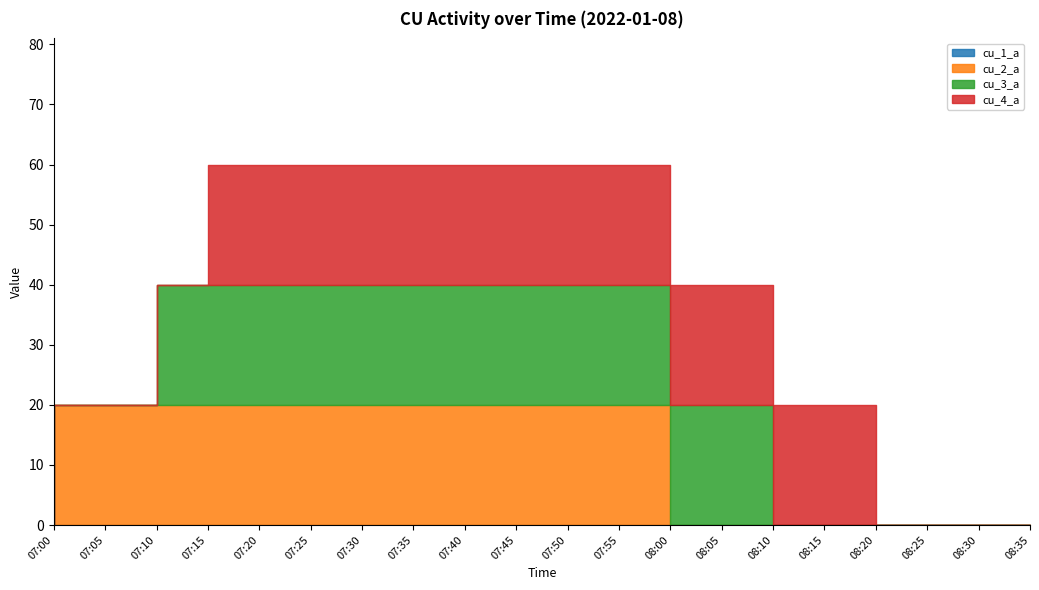

True or false: cu_3_a and cu_1_a intersect in this chart.

False